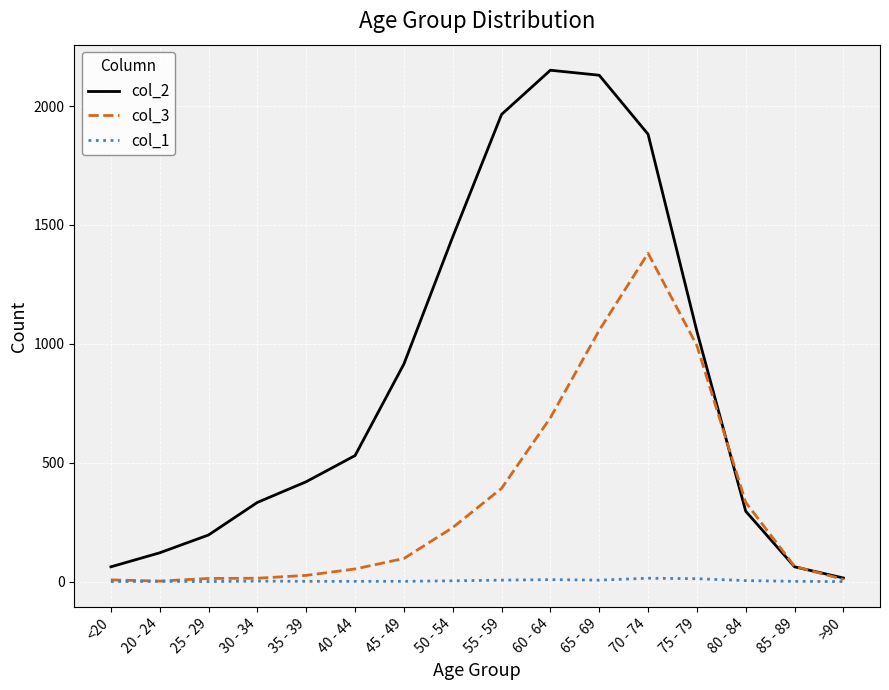

At which label does col_3 reach its peak?

70 - 74